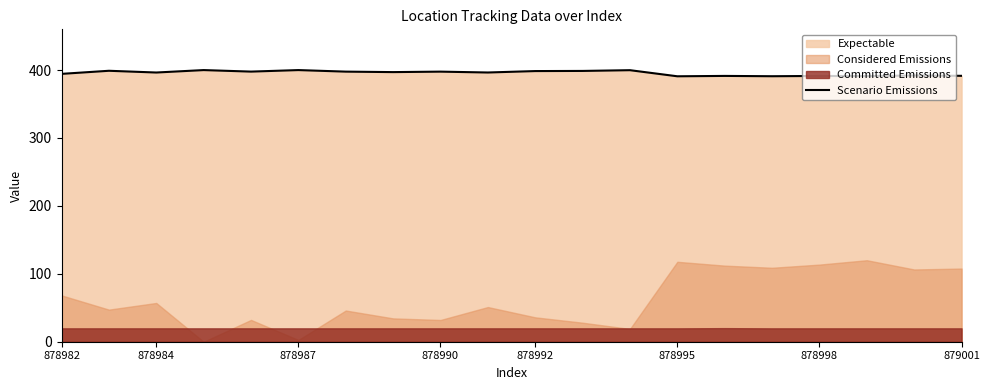

What is the minimum value for Scenario Emissions?

390.9